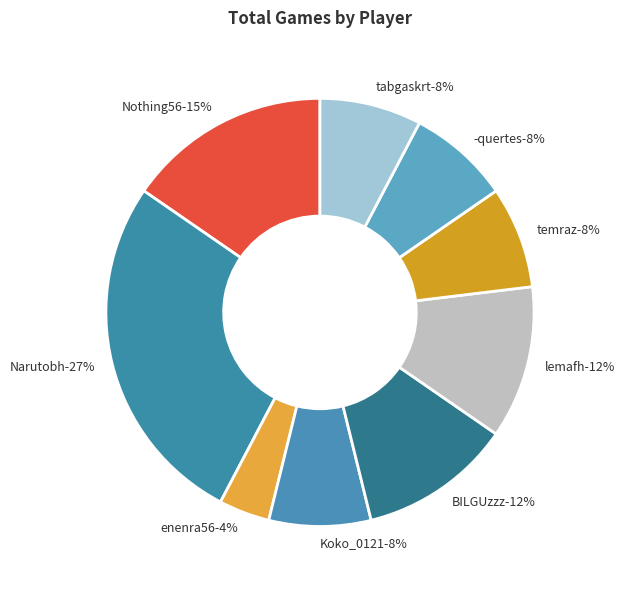

Is it true that Koko_0121 is 1% of the pie?

False